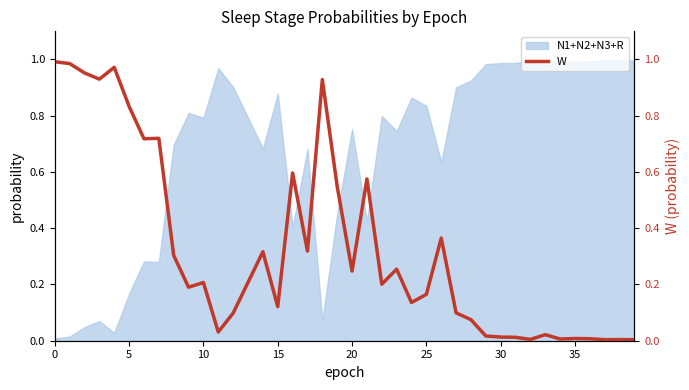

What is the difference between the values at 21 and 14?

0.3